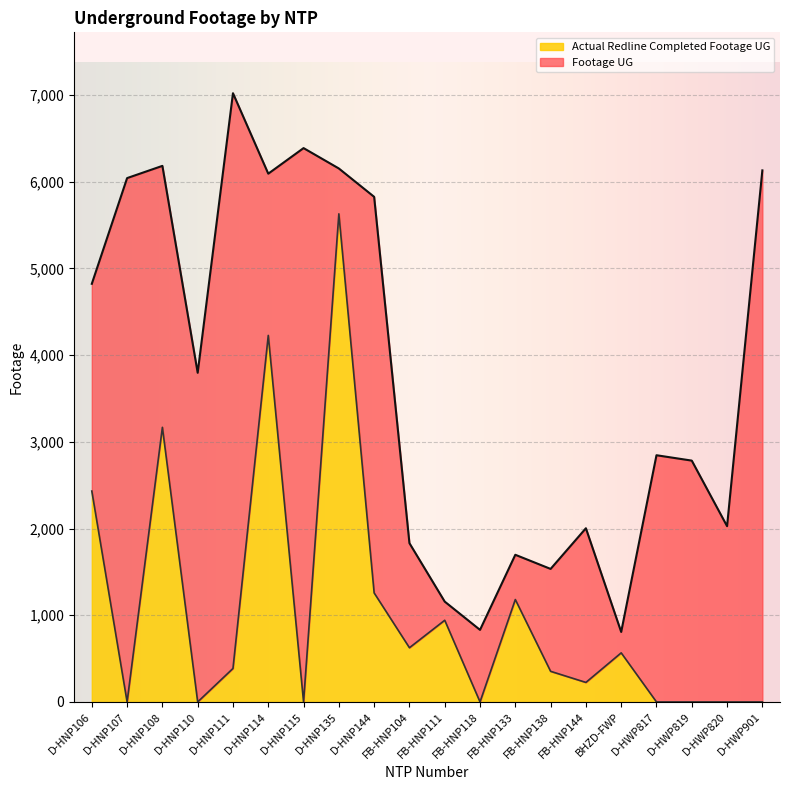

How many lines are shown in the chart?

2